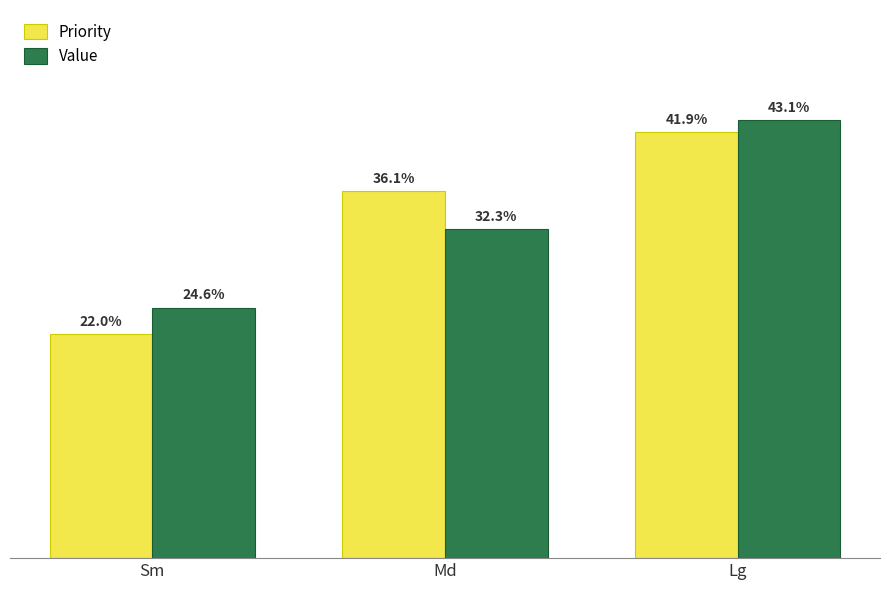

Is the value of Priority at Lg greater than the value of Value at Sm?

Yes